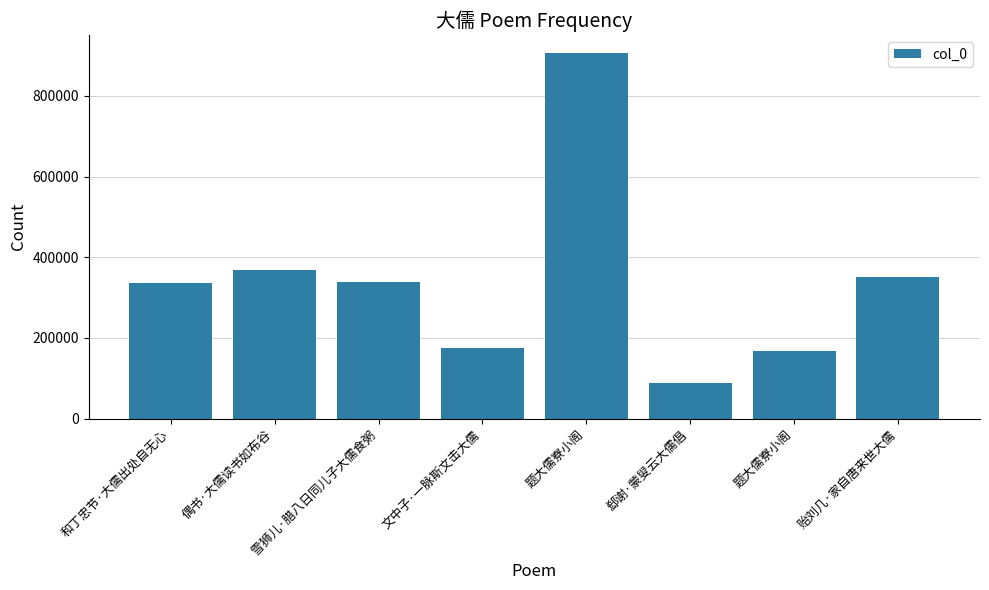

What is the value of the 4th bar from the left?

175358